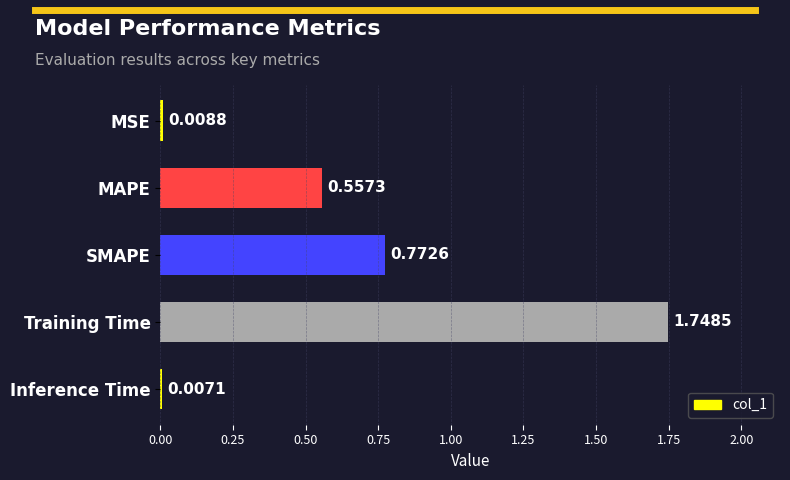

What is the change in value from MSE to MAPE?

+0.5